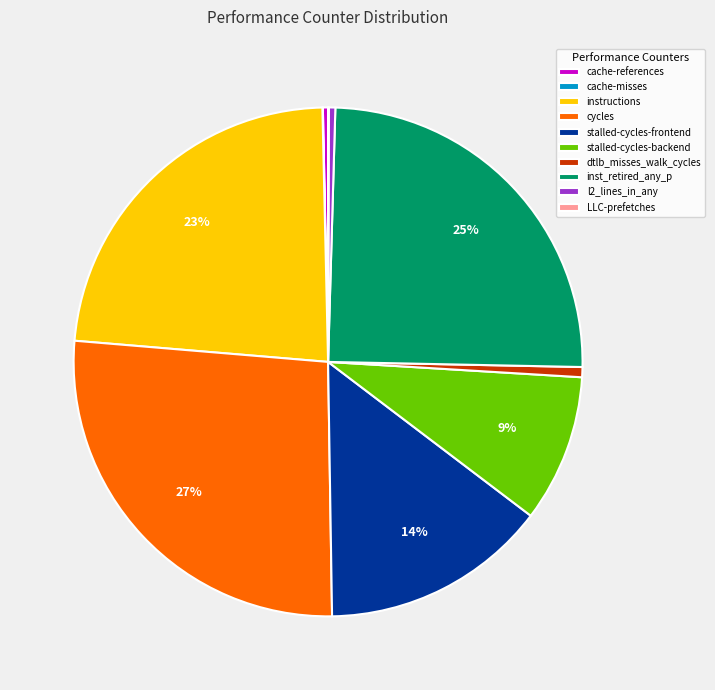

True or false: cache-references accounts for 0% of the total.

True